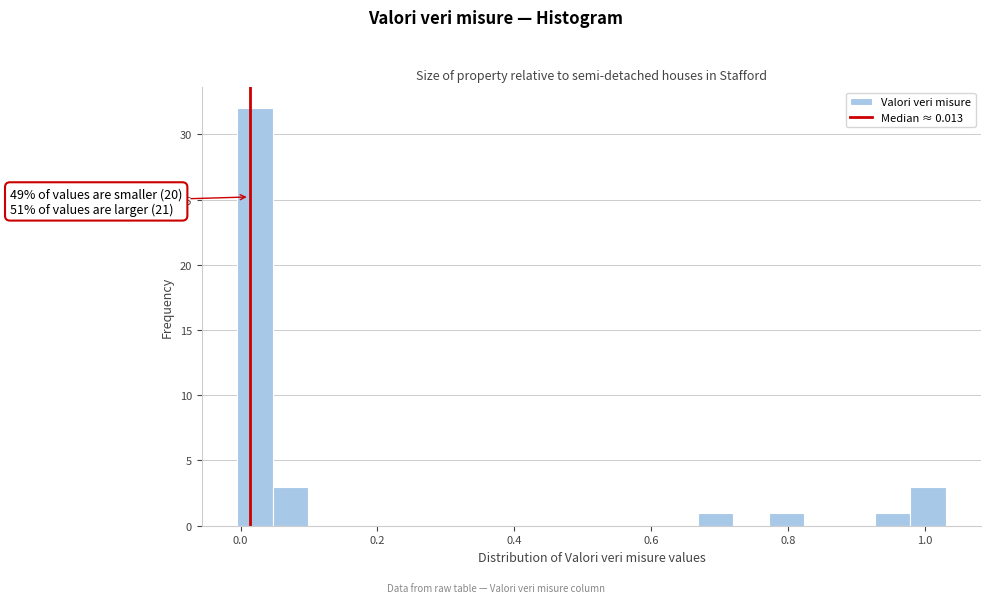

Around what value on the x-axis is the tallest bar? Give the approximate position of its centre, as read against the axis.

0.02